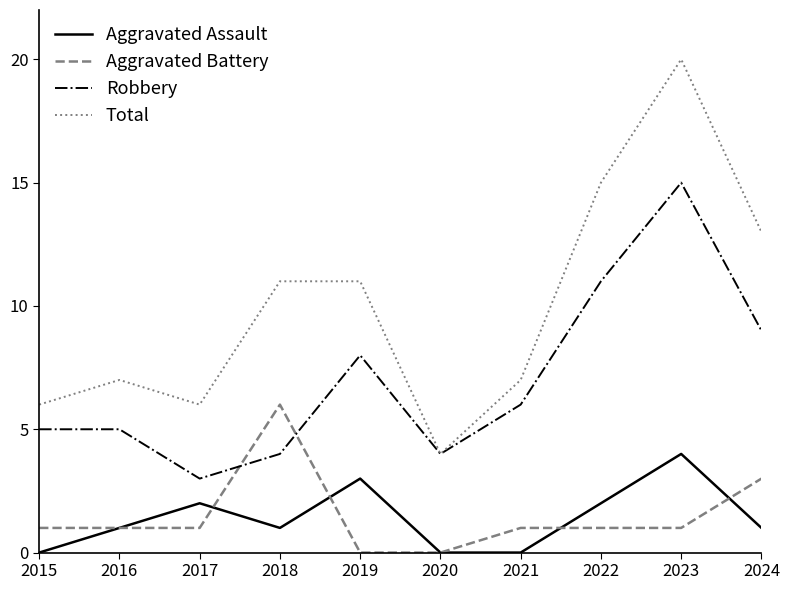

At which label does Robbery reach its minimum?

2017